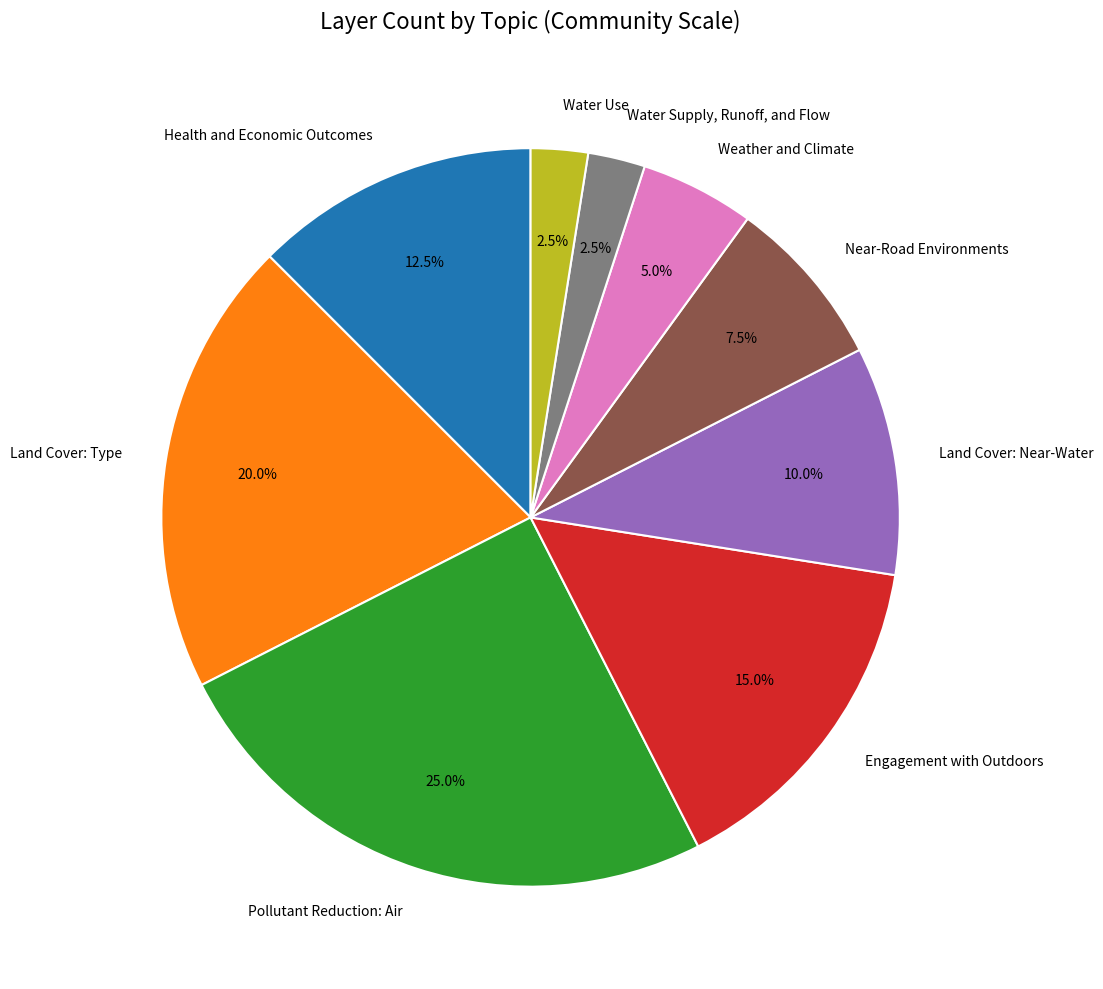

Which slice is the largest?

Pollutant Reduction: Air